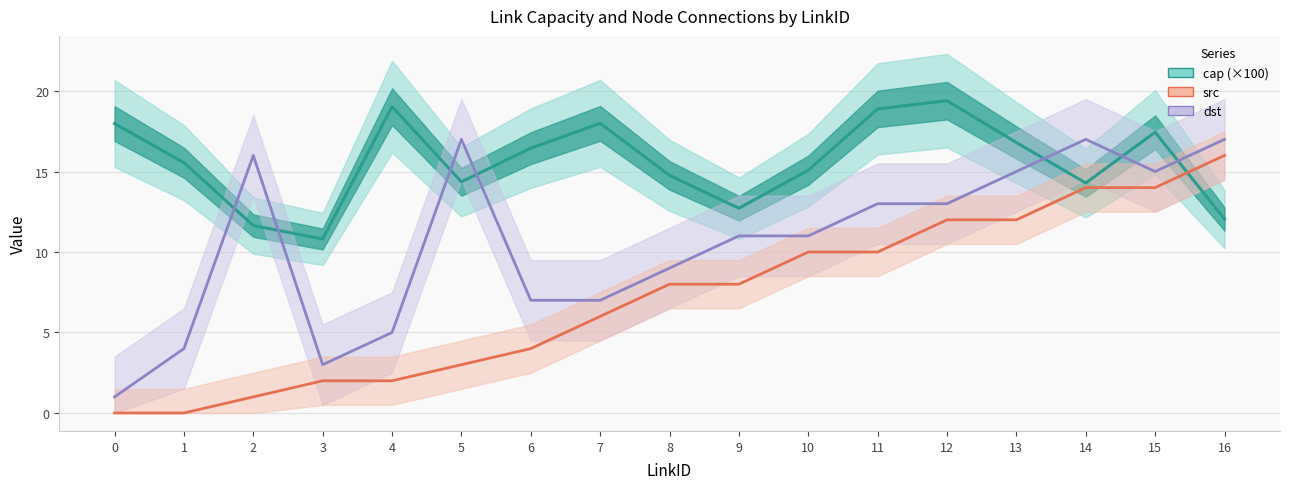

At 13, list the series in order from smallest to largest.

src, dst, cap (×100)